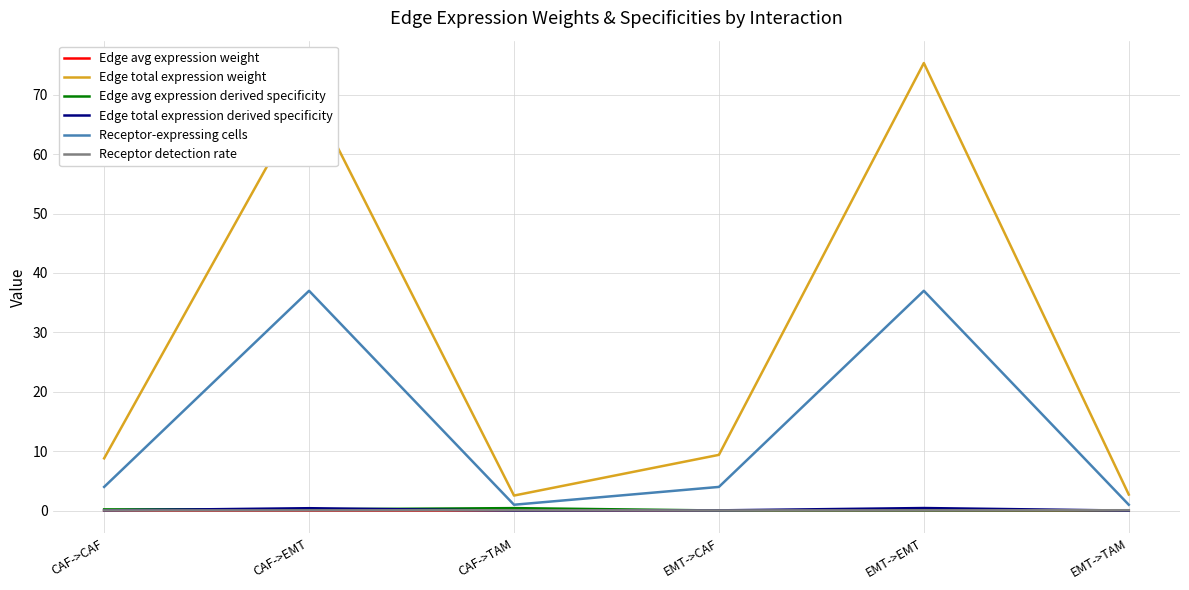

Which series changed the most between CAF->EMT and EMT->EMT?

Edge total expression weight